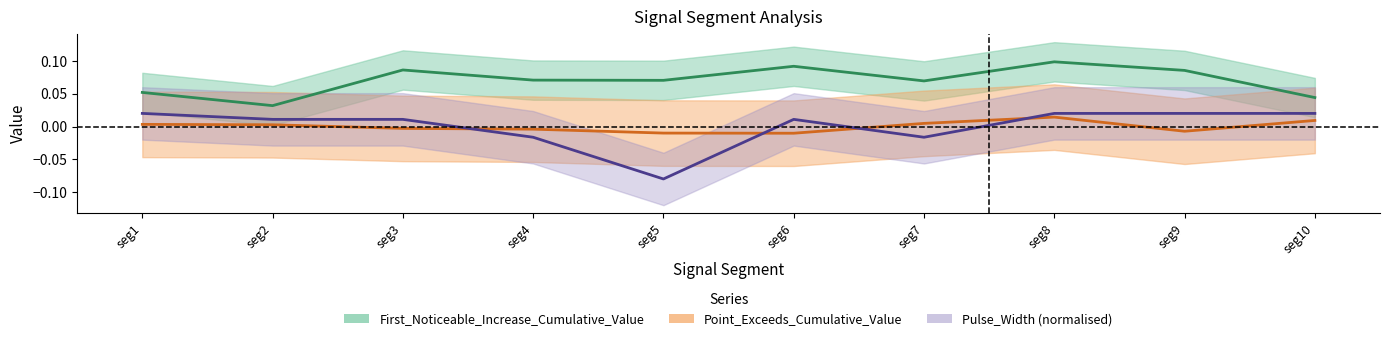

In Point_Exceeds_Cumulative_Value, how many points are lower than both neighbors (excluding endpoints)?

2